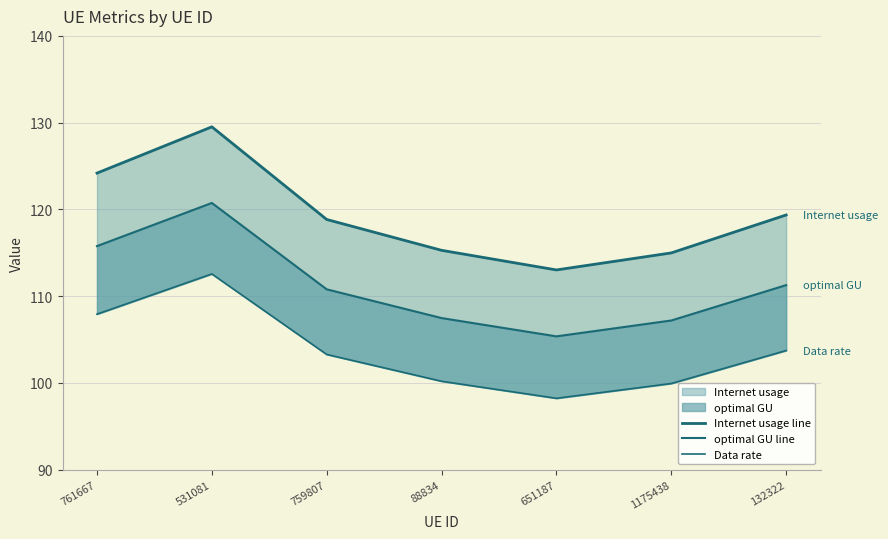

What is the greatest value displayed?

129.5